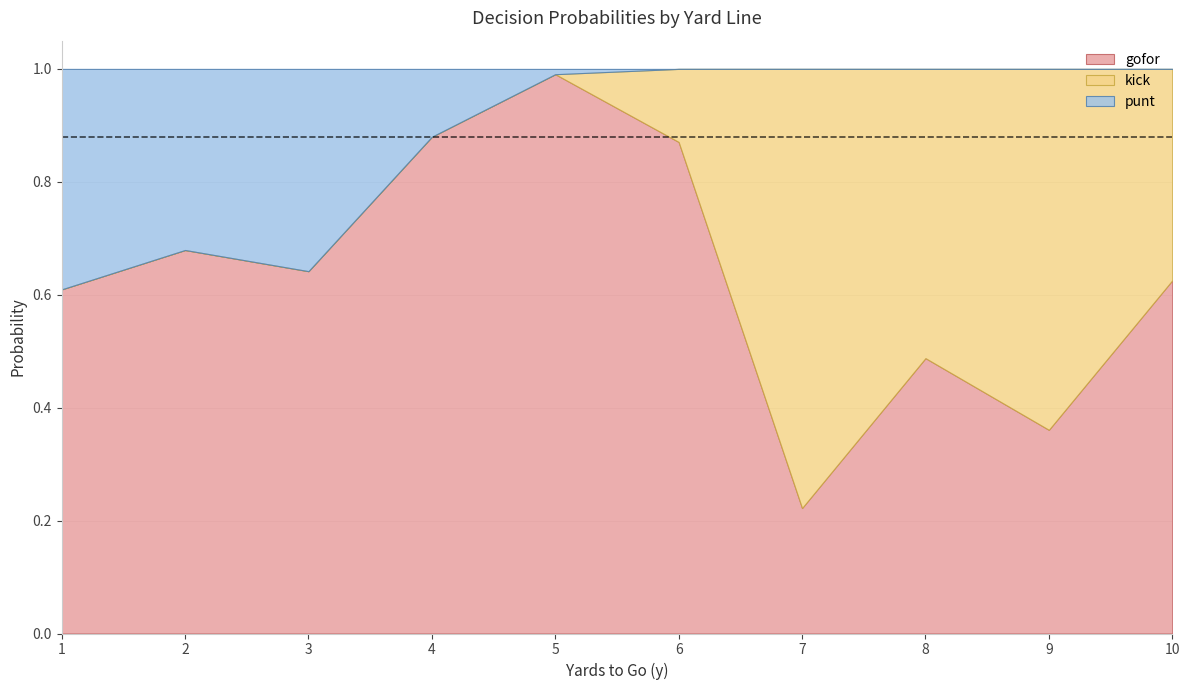

Is the value of punt at 2 greater than the value of gofor at 5?

No